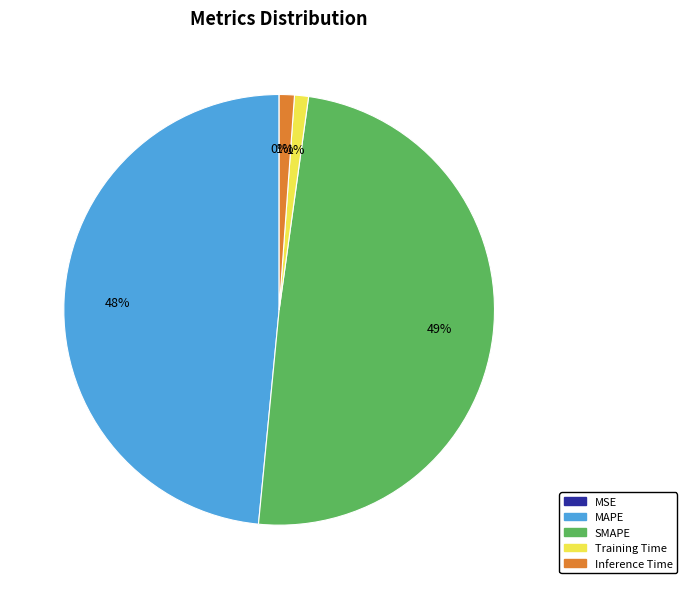

To the nearest percent, what percentage of the pie is Inference Time?

1%